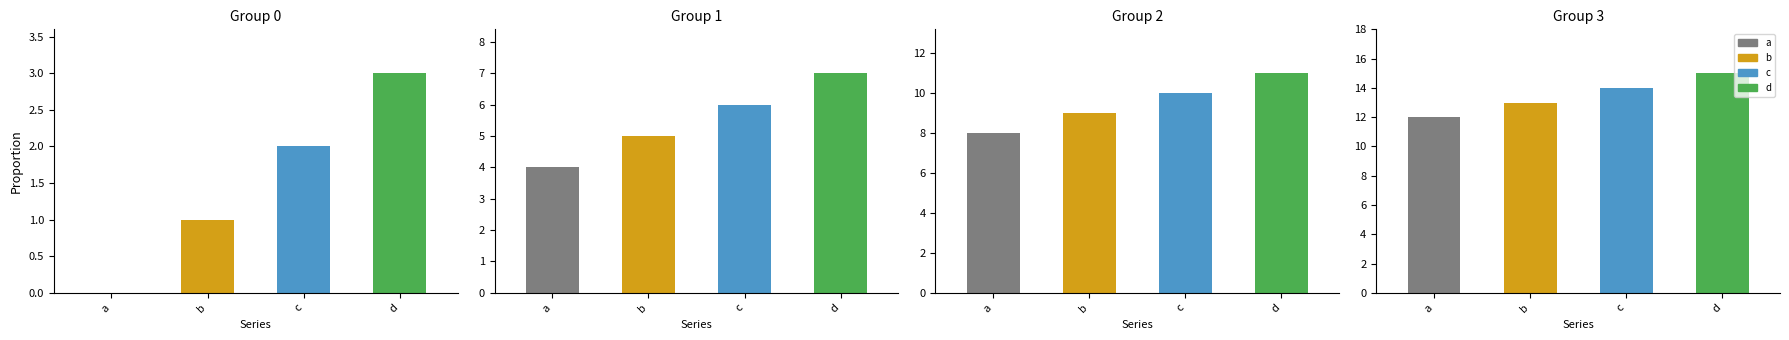

True or false: a has a value of 4 at 3.

False